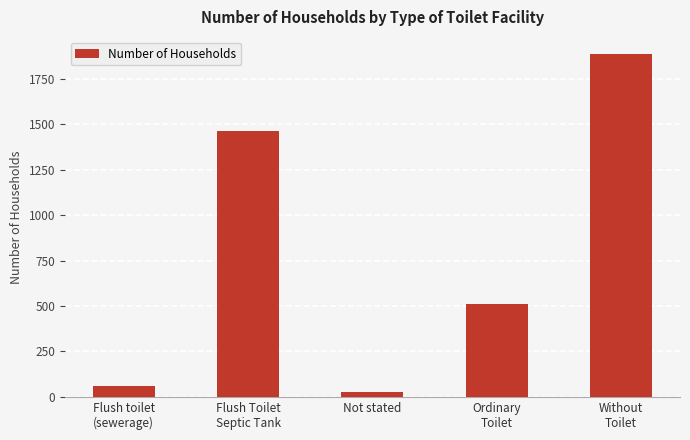

What is the label of the 3rd bar from the right?

Not stated